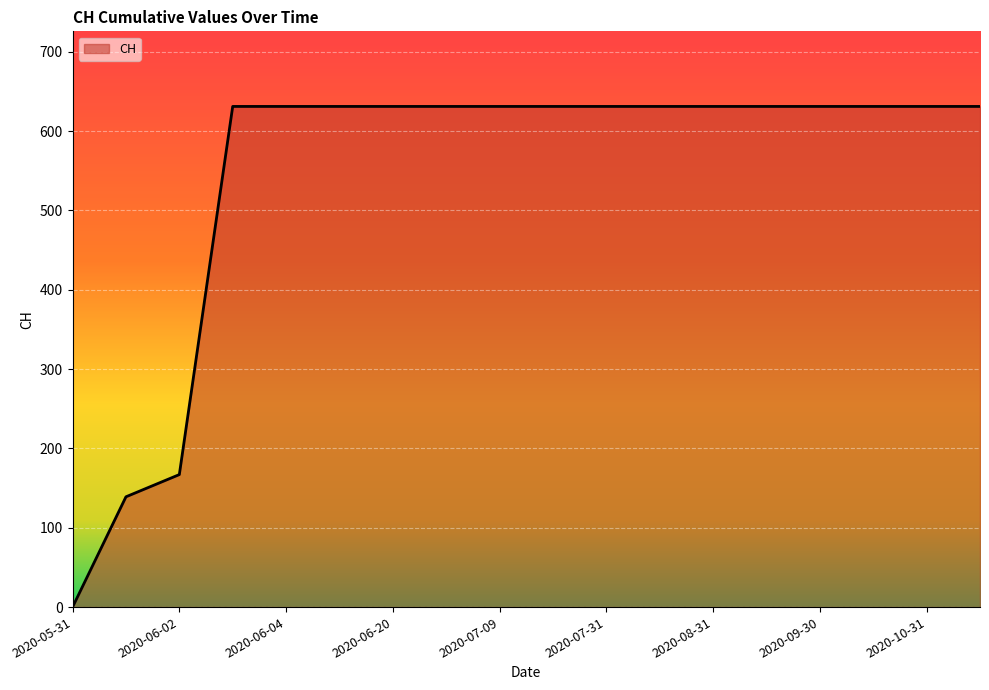

How many values are above zero?

17